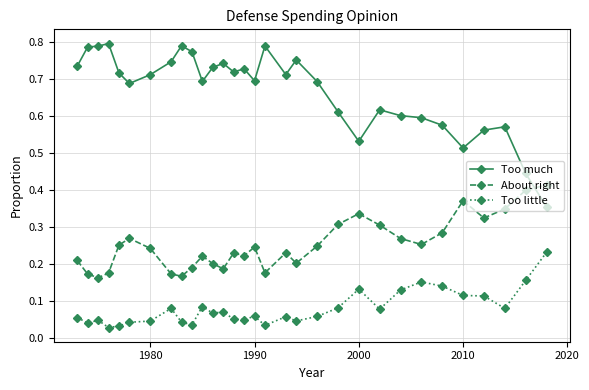

Count the number of categories in the chart.

31